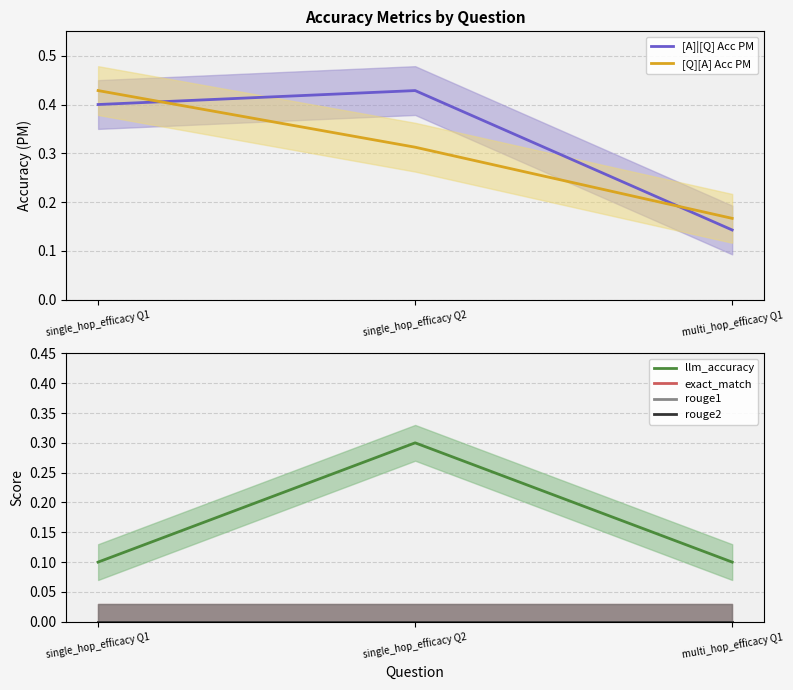

At which label does rouge2 reach its minimum?

single_hop_efficacy Q1